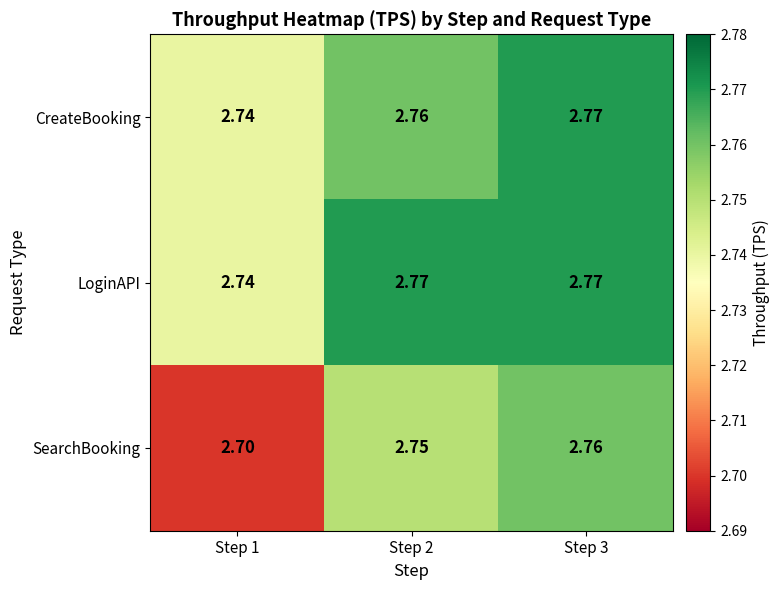

Which series has the largest total across all categories?

LoginAPI